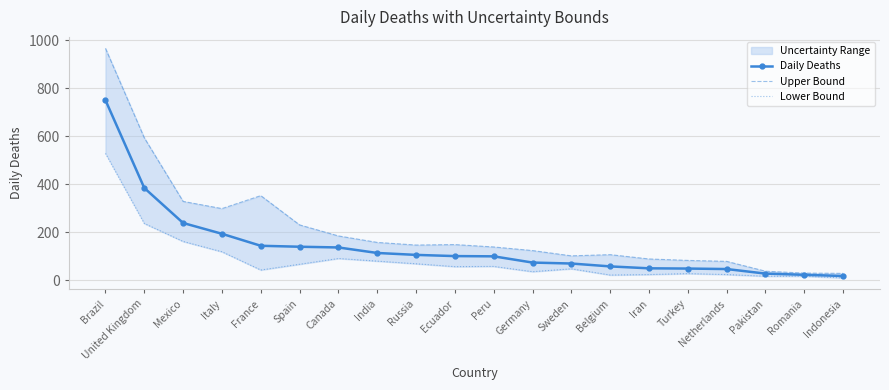

How many data points in Upper Bound are above 147?

9